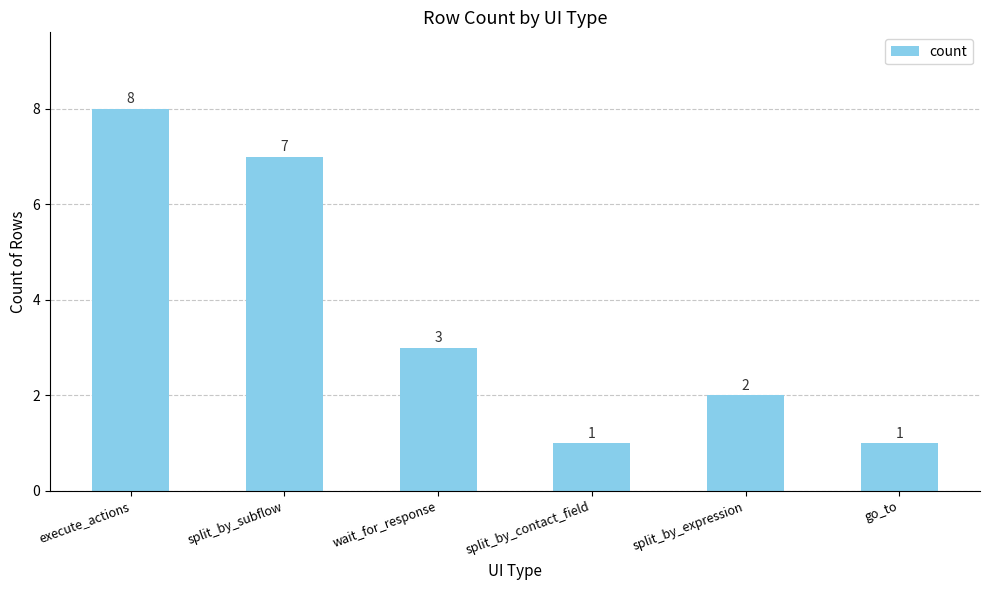

How many distinct data groups are displayed?

1